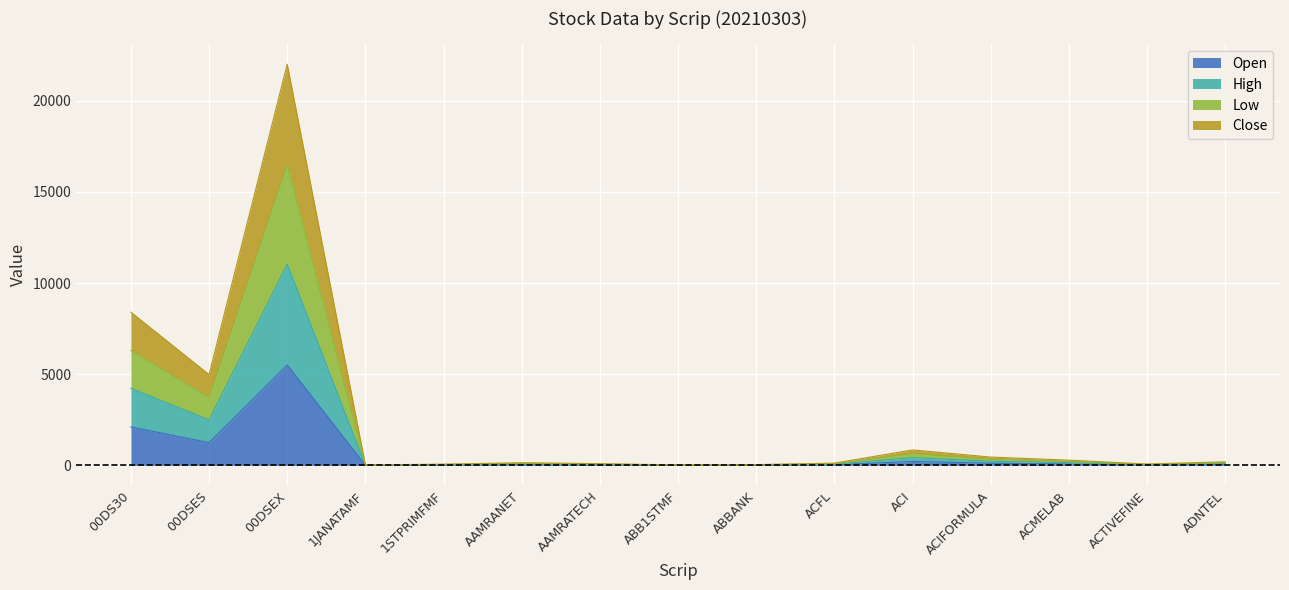

Between ABB1STMF and 00DSES, which is larger?

00DSES